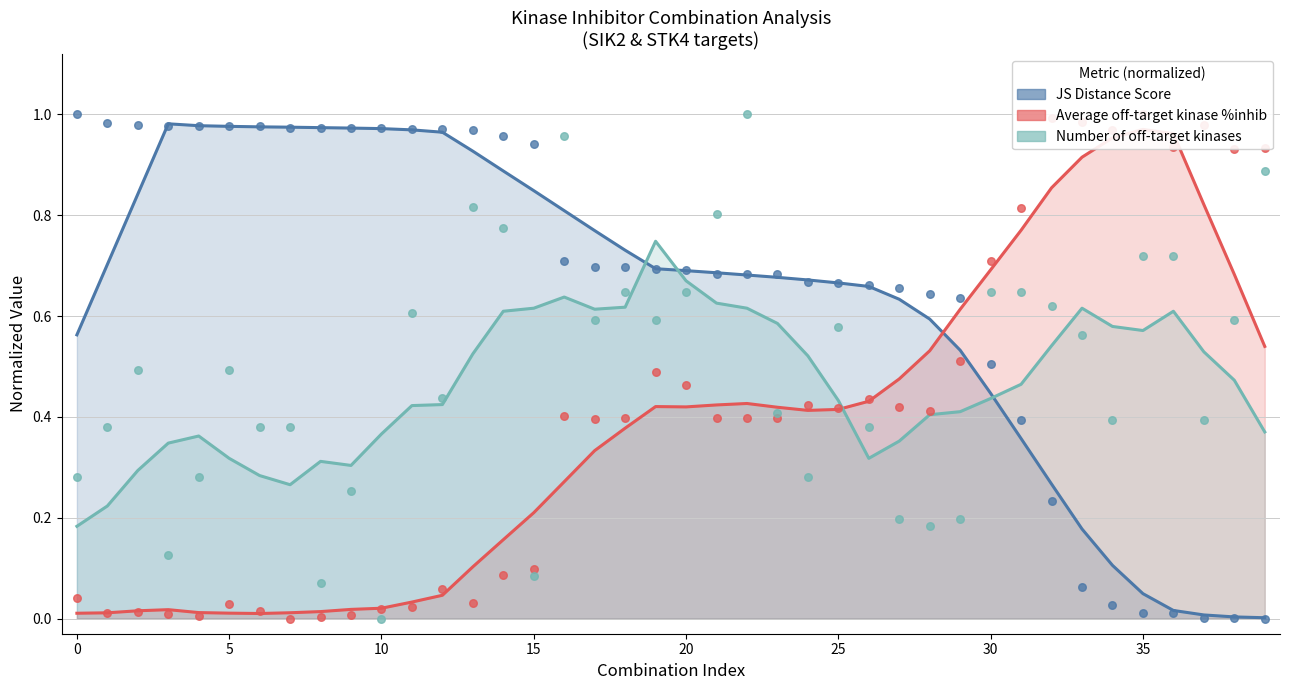

Is the value of JS Distance Score at 39 greater than the value of Average off-target kinase %inhib at 24?

No